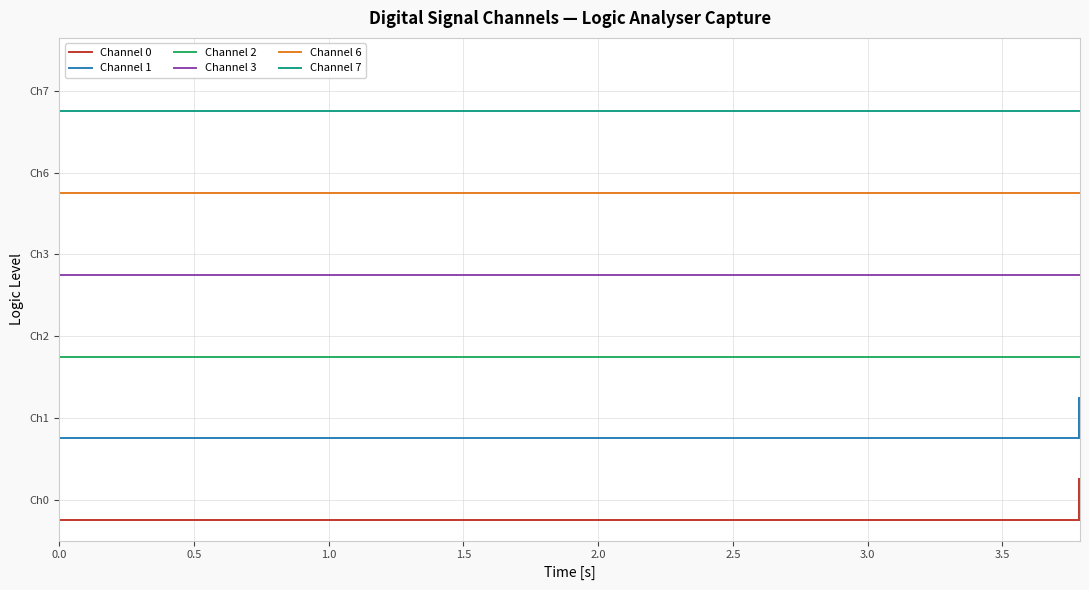

List the series in order of their overall mean, highest first.

Channel 7, Channel 6, Channel 3, Channel 2, Channel 1, Channel 0